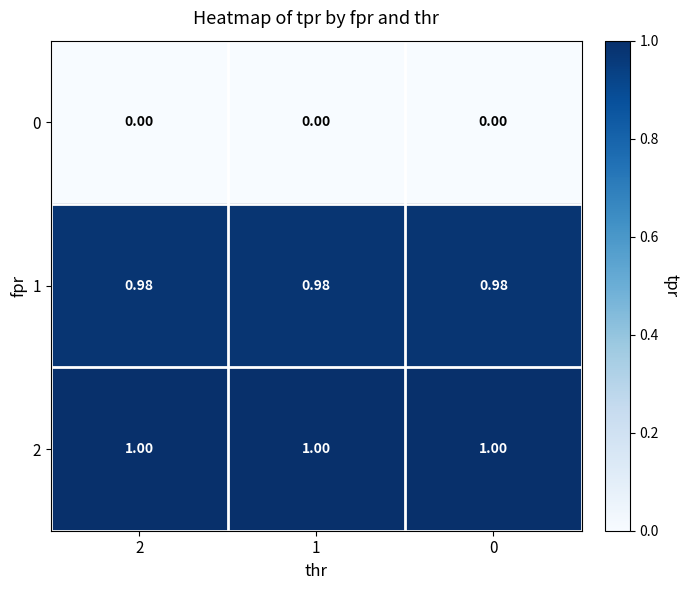

Is the value of 2 at 1 greater than the value of 0 at 1?

Yes